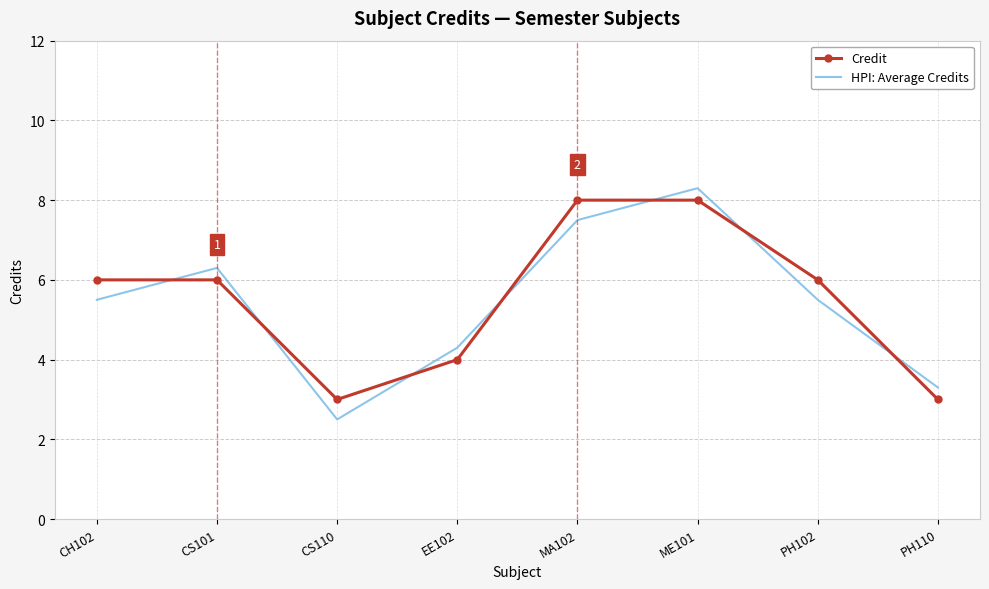

Is it true that HPI: Average Credits equals 4.3 at EE102?

True